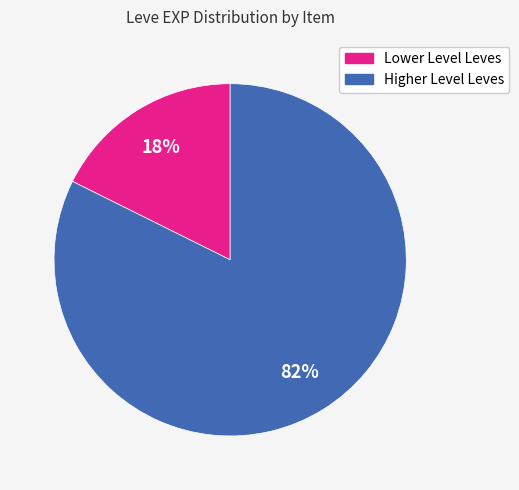

Does any single category account for the majority?

Yes